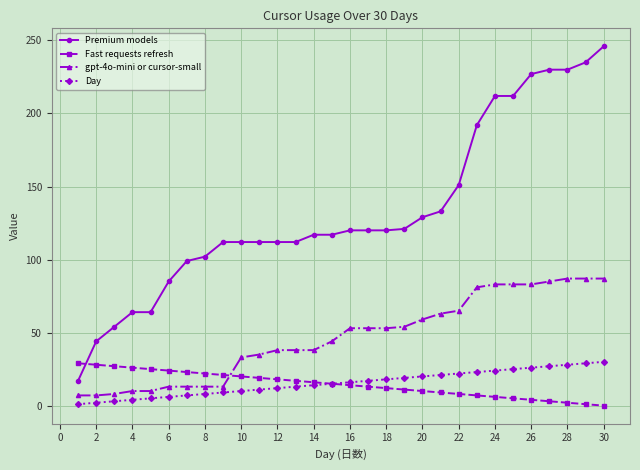

Which series has the largest range (max minus min)?

Premium models